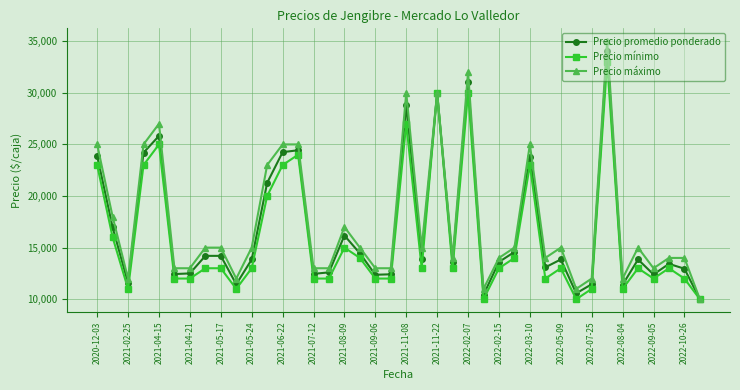

Which series has the widest spread of values?

Precio máximo